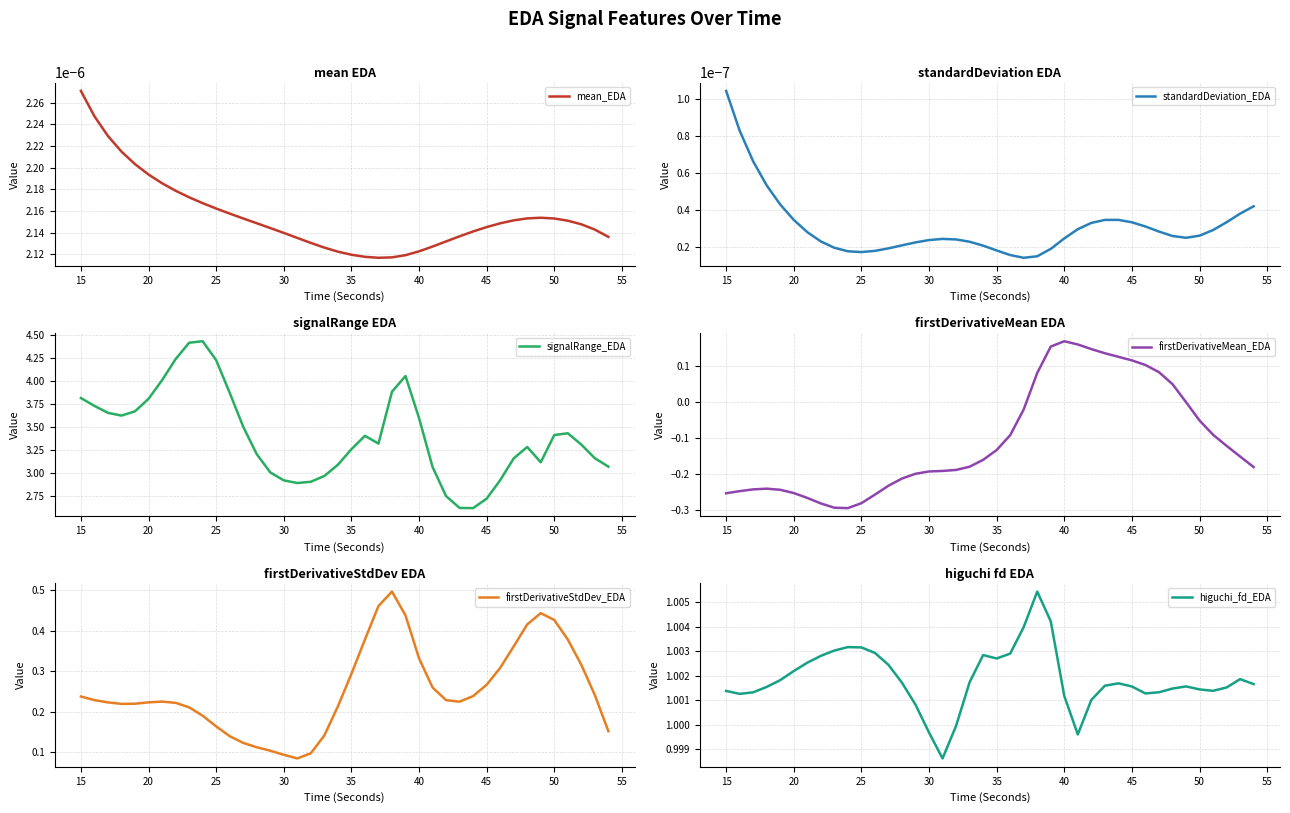

What is the average value of the signalRange_EDA series?

3.4